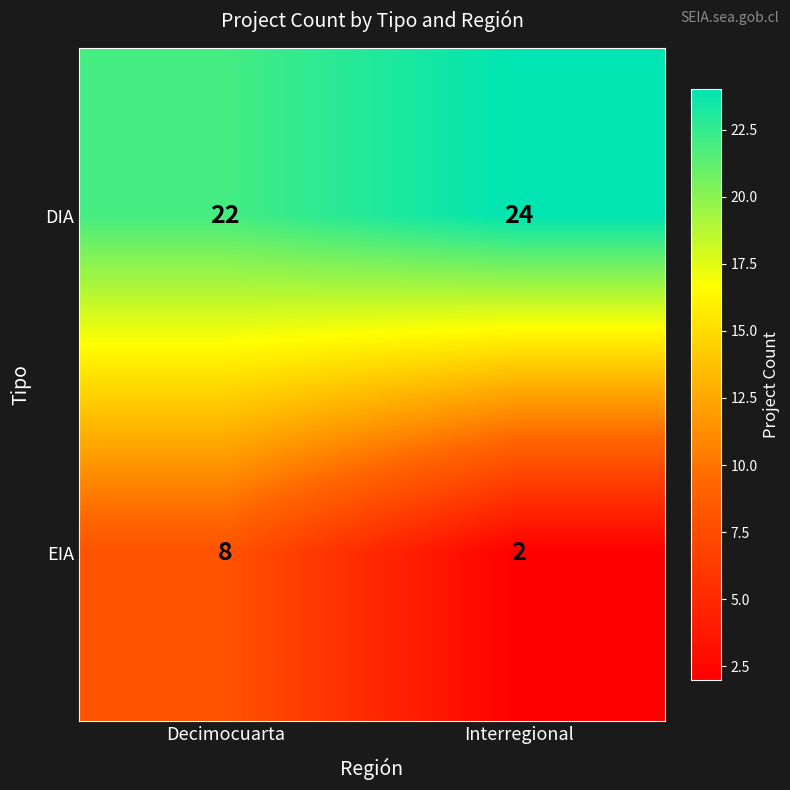

How many data points does each series have?

2